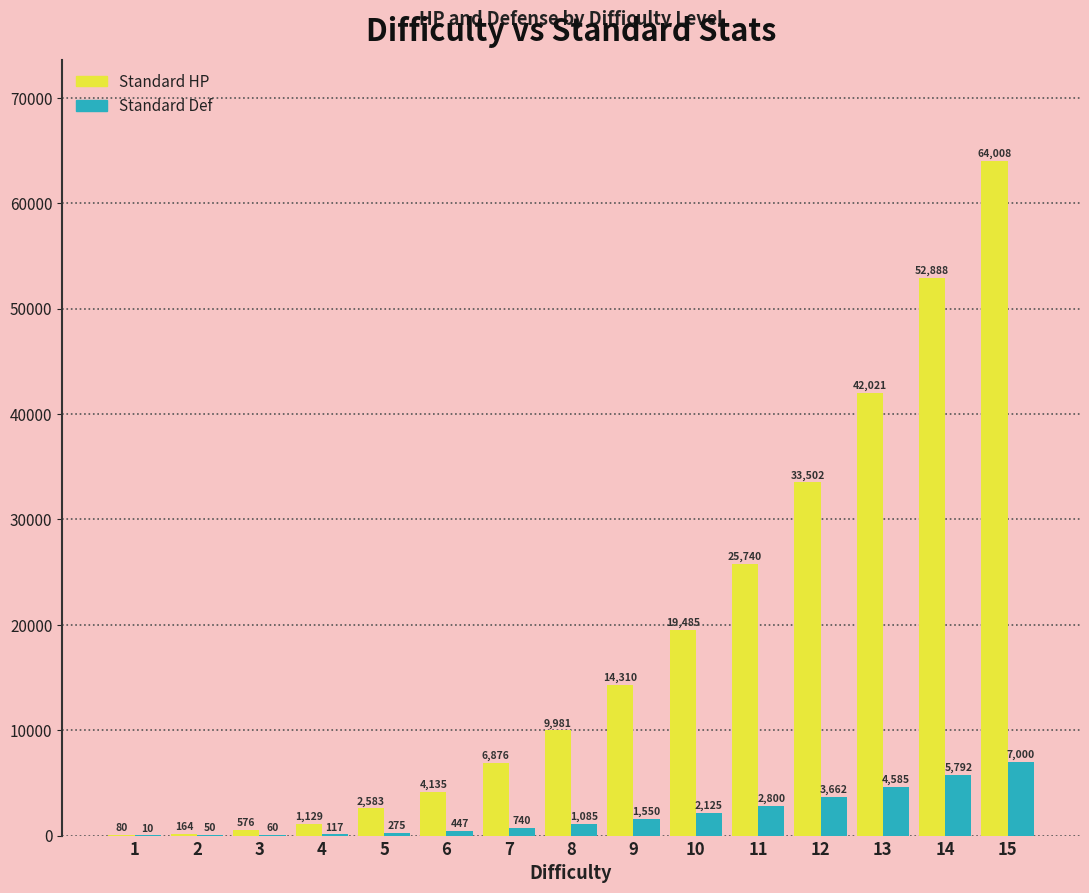

At which category is the sum across all series the highest?

15